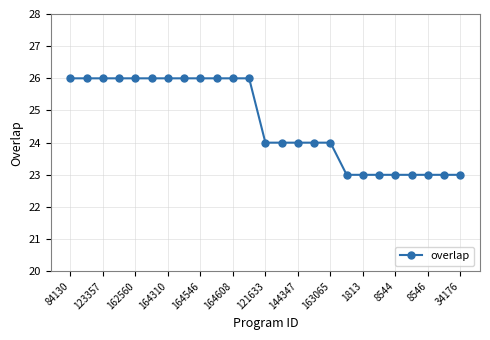

What is the difference between the second highest and minimum values?

3